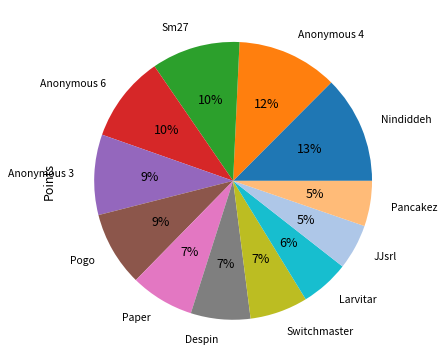

Is there any slice that represents more than half of the pie?

No